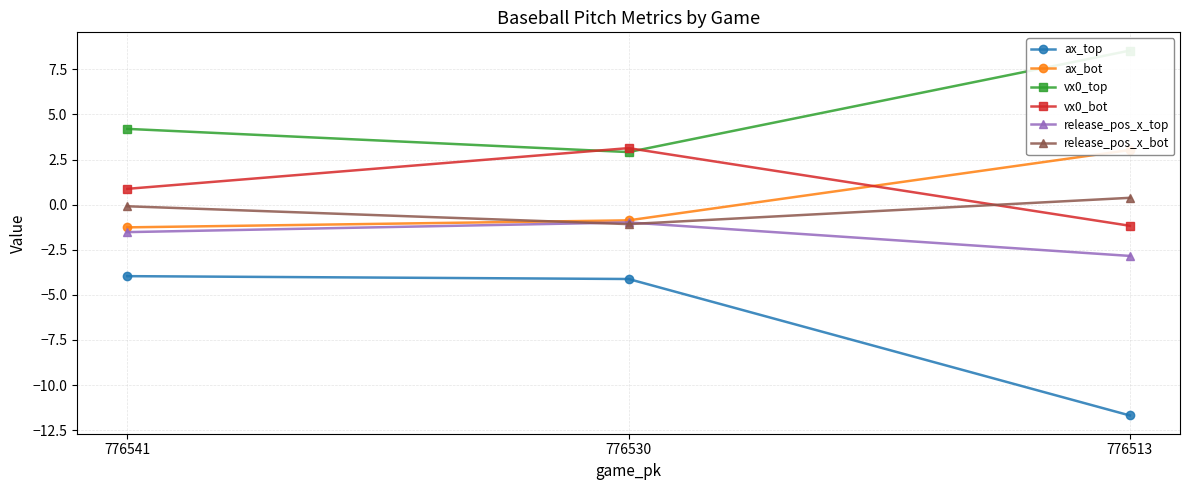

Reading left to right, what are all the values shown in this chart?

ax_top: 776541=-4.0	776530=-4.1	776513=-11.7
ax_bot: 776541=-1.3	776530=-0.9	776513=3.0
vx0_top: 776541=4.2	776530=2.9	776513=8.5
vx0_bot: 776541=0.9	776530=3.1	776513=-1.2
release_pos_x_top: 776541=-1.5	776530=-1.0	776513=-2.8
release_pos_x_bot: 776541=-0.1	776530=-1.1	776513=0.4